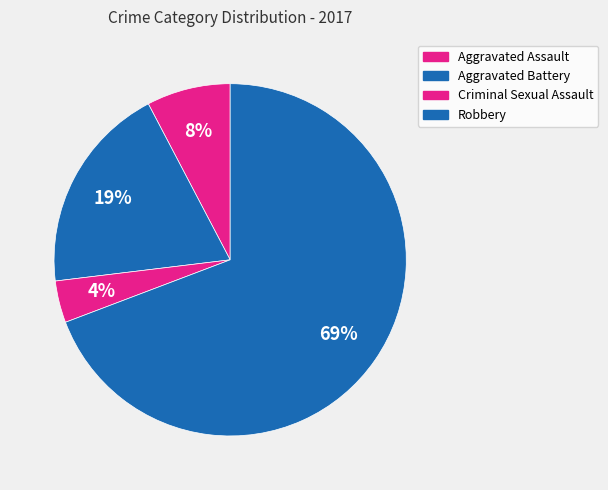

What percentage is NOT represented by Criminal Sexual Assault?

96.2%